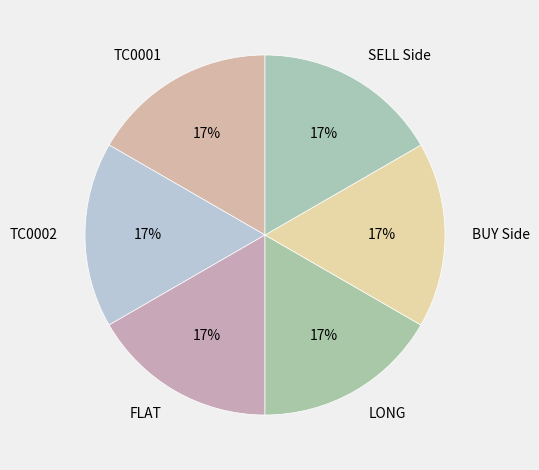

To the nearest percent, what is the average slice percentage?

17%